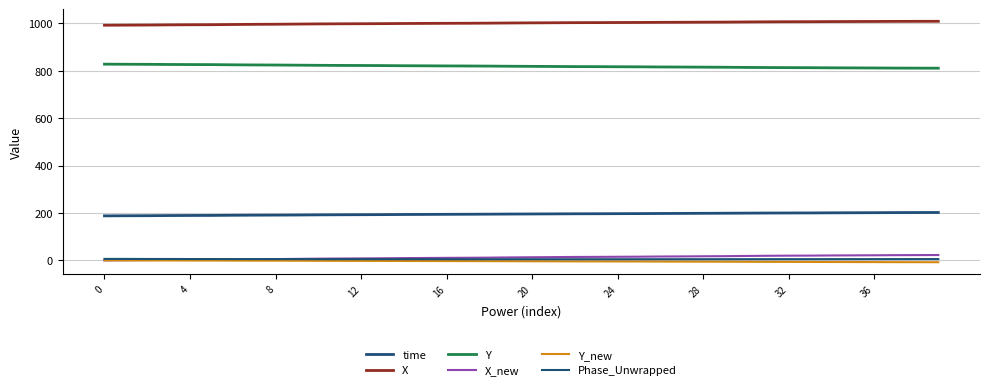

Reading left to right, list all the values displayed in this chart.

time: 187.8	188.2	188.5	189.1	189.4	189.6	190.3	190.7	190.9	191.4	192.0	192.4	192.6	193.0	193.5	193.9	194.3	194.6	194.9	195.4	195.7	196.1	196.5	196.7	197.0	197.3	197.9	198.1	198.6	198.9	199.4	199.7	200.0	200.2	200.6	200.9	201.2	201.6	201.8	202.0
X: 992.1	992.6	993.0	993.6	994.1	994.4	995.2	995.9	996.3	997.1	997.7	998.2	998.5	998.9	999.5	999.9	1000.3	1000.6	1001.0	1001.7	1002.2	1002.6	1003.1	1003.3	1003.6	1003.9	1004.4	1004.7	1005.1	1005.4	1006.1	1006.6	1007.0	1007.2	1007.6	1007.8	1008.1	1008.4	1008.6	1008.8
Y: 827.9	827.5	827.2	826.6	826.2	826.0	825.2	824.6	824.3	823.7	823.0	822.6	822.3	821.9	821.3	820.9	820.5	820.2	819.7	819.1	818.6	818.1	817.6	817.4	817.0	816.6	816.1	815.7	815.3	814.9	814.2	813.6	813.2	813.0	812.5	812.1	811.8	811.3	811.1	810.9
X_new: 0.0	0.6	1.0	1.9	2.5	2.9	4.0	4.9	5.4	6.3	7.2	7.8	8.2	8.7	9.5	10.0	10.6	11.0	11.6	12.5	13.1	13.7	14.4	14.7	15.2	15.6	16.3	16.7	17.2	17.7	18.6	19.3	19.8	20.1	20.7	21.1	21.5	22.0	22.2	22.5
Y_new: 0.0	-0.1	-0.3	-0.5	-0.6	-0.7	-1.0	-1.2	-1.4	-1.6	-1.8	-2.0	-2.2	-2.3	-2.6	-2.8	-3.0	-3.1	-3.3	-3.6	-3.8	-4.0	-4.3	-4.4	-4.6	-4.8	-5.1	-5.3	-5.5	-5.7	-6.0	-6.3	-6.5	-6.6	-6.9	-7.1	-7.3	-7.5	-7.7	-7.8
Phase_Unwrapped: 6.1	6.1	5.8	5.8	5.6	5.6	5.4	5.3	5.3	5.2	5.1	5.0	5.0	5.0	4.9	4.9	4.8	4.8	4.7	4.7	4.8	4.7	4.7	4.7	4.7	4.7	4.8	4.8	4.8	4.9	4.9	5.0	5.0	5.0	5.1	5.1	5.2	5.2	5.3	5.4